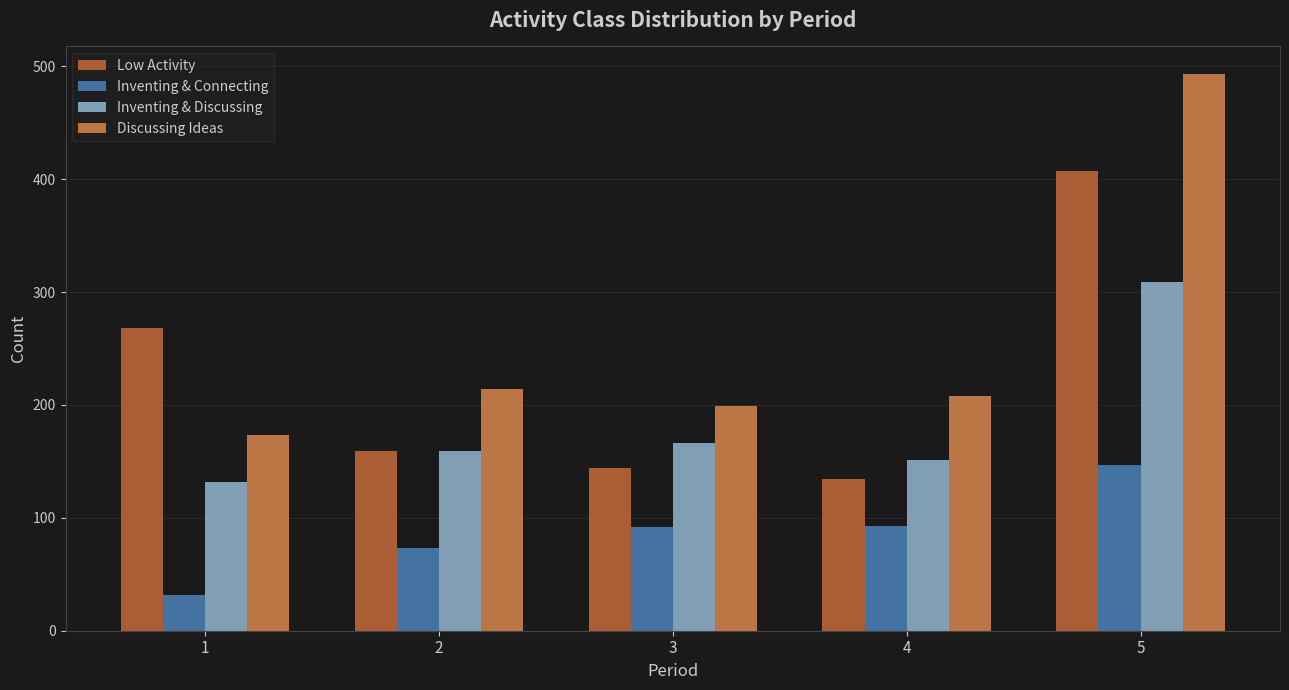

Read the Inventing & Connecting value at 1, to the nearest 10.

30